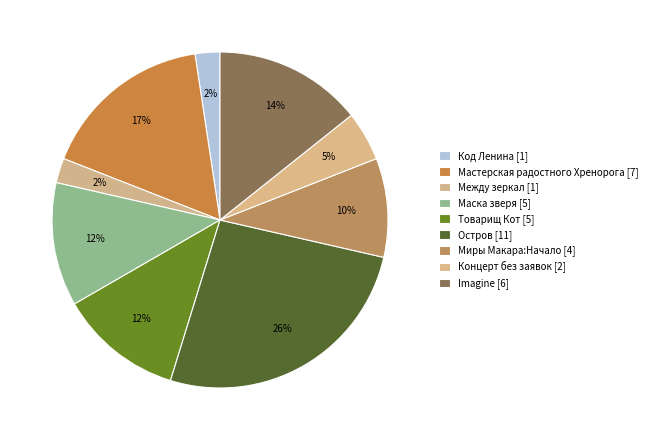

How many slices are in this pie chart?

9